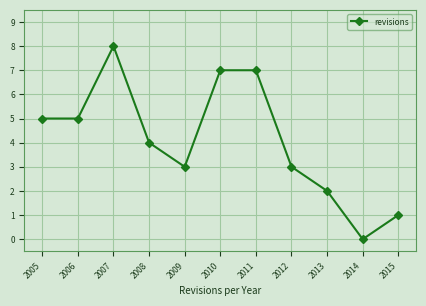

What is the average value?

4